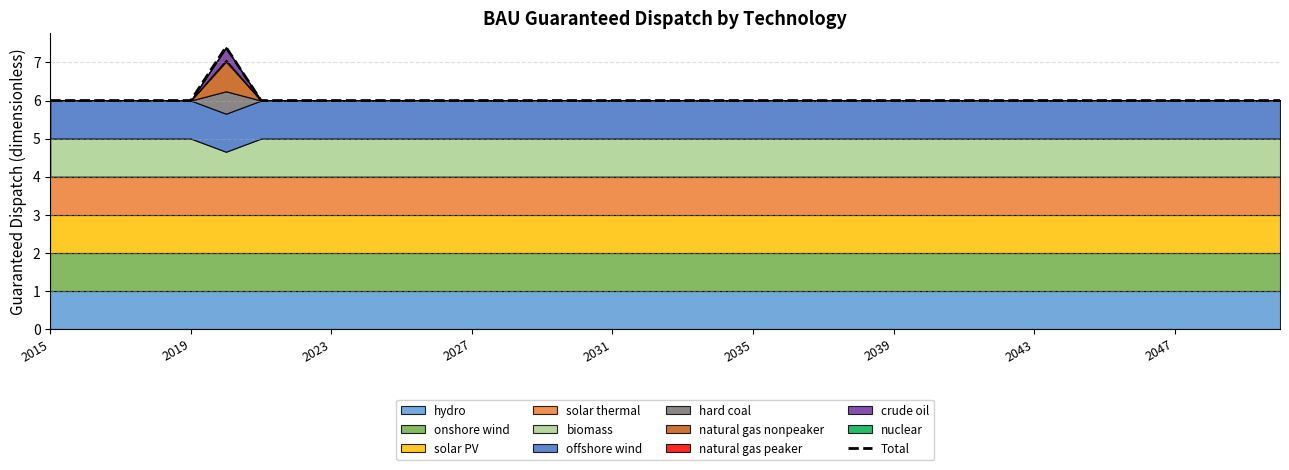

What is the value of the 7th point from the left?

6.0